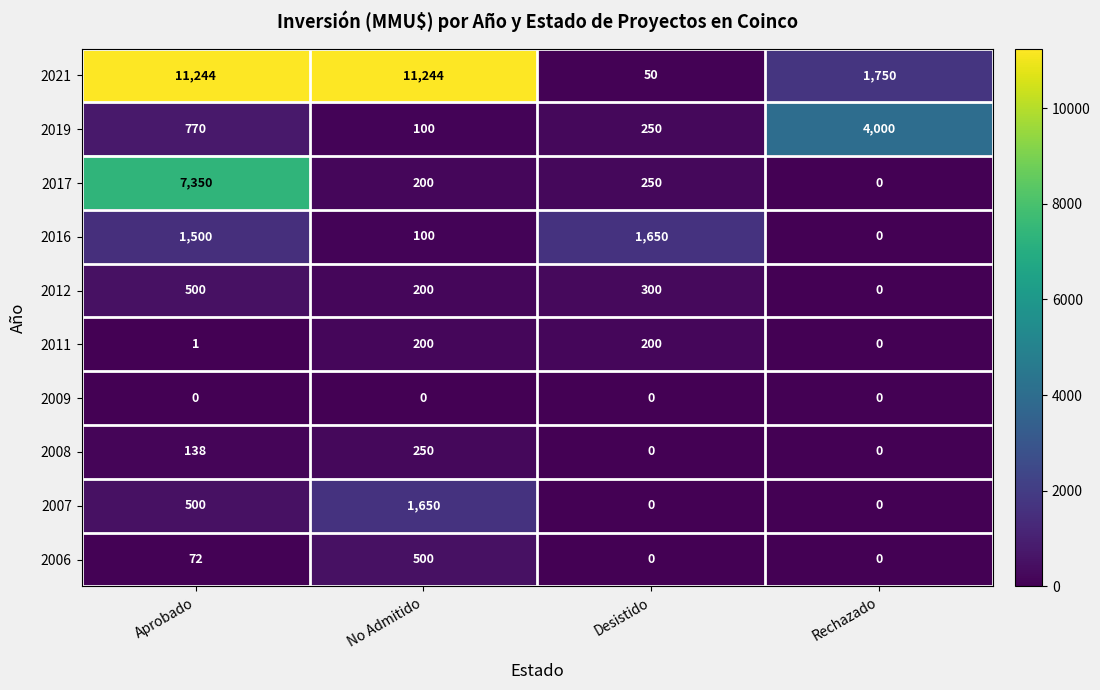

List the labels in order of 2012 value, smallest first.

Rechazado, No Admitido, Desistido, Aprobado